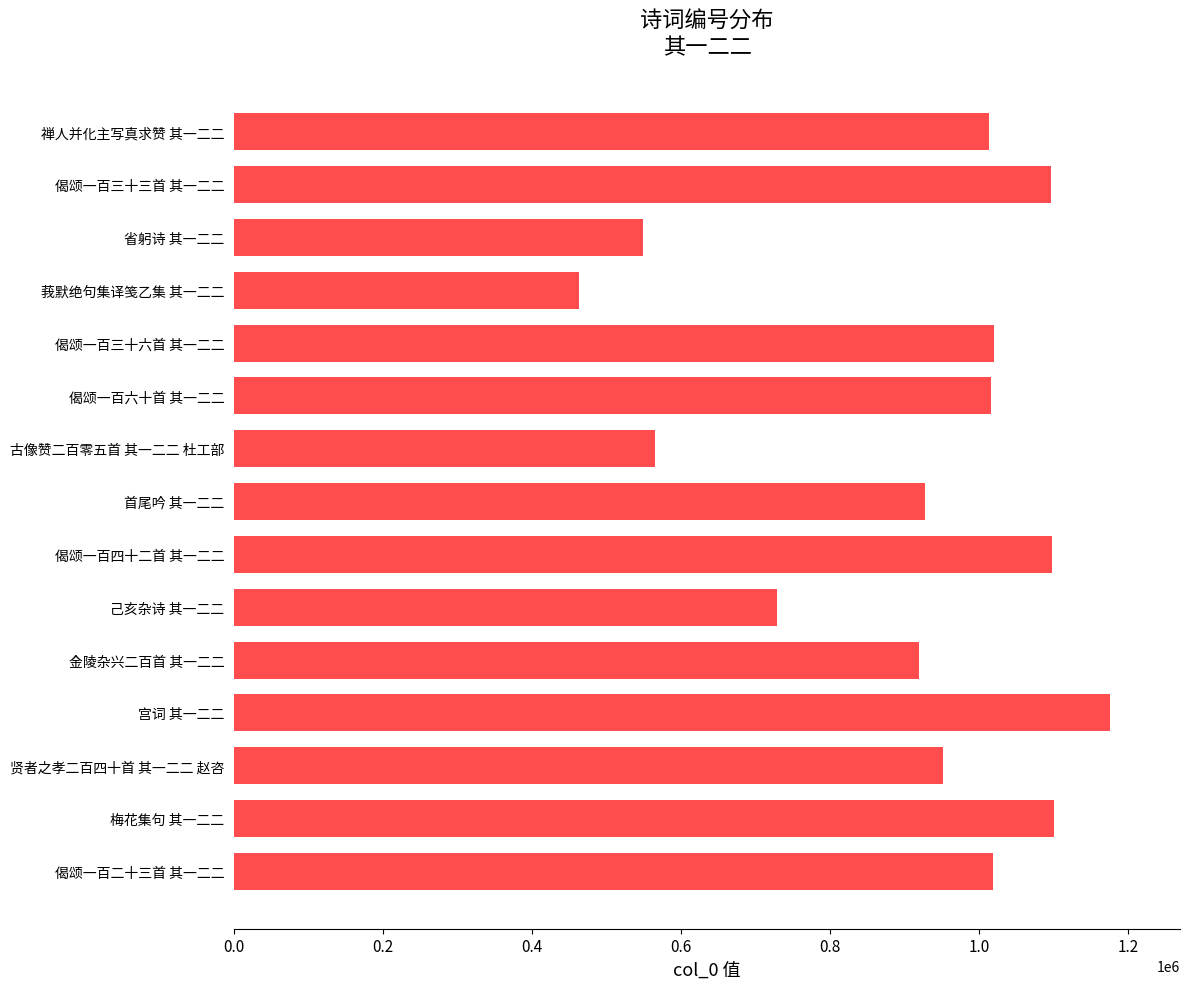

Which has a higher value, 宫词 其一二二 or 古像赞二百零五首 其一二二 杜工部?

宫词 其一二二